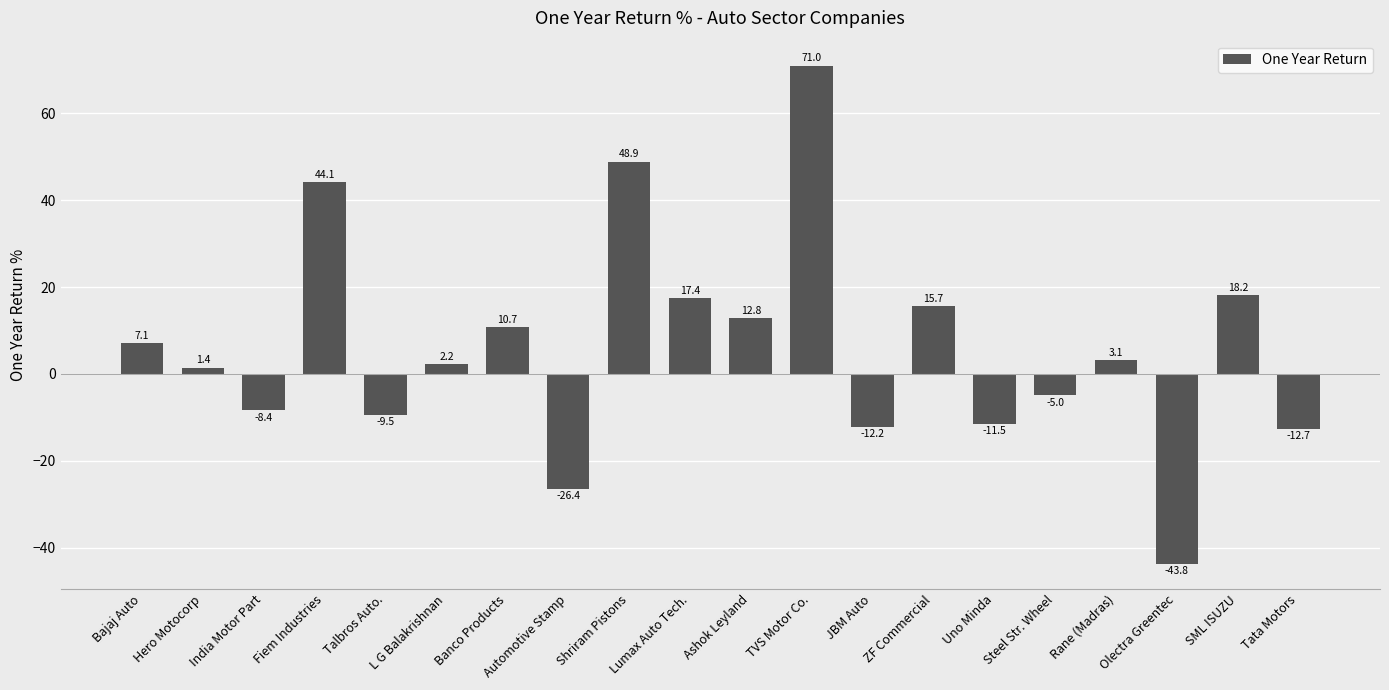

Is it true that the value at Shriram Pistons is 48.9?

True